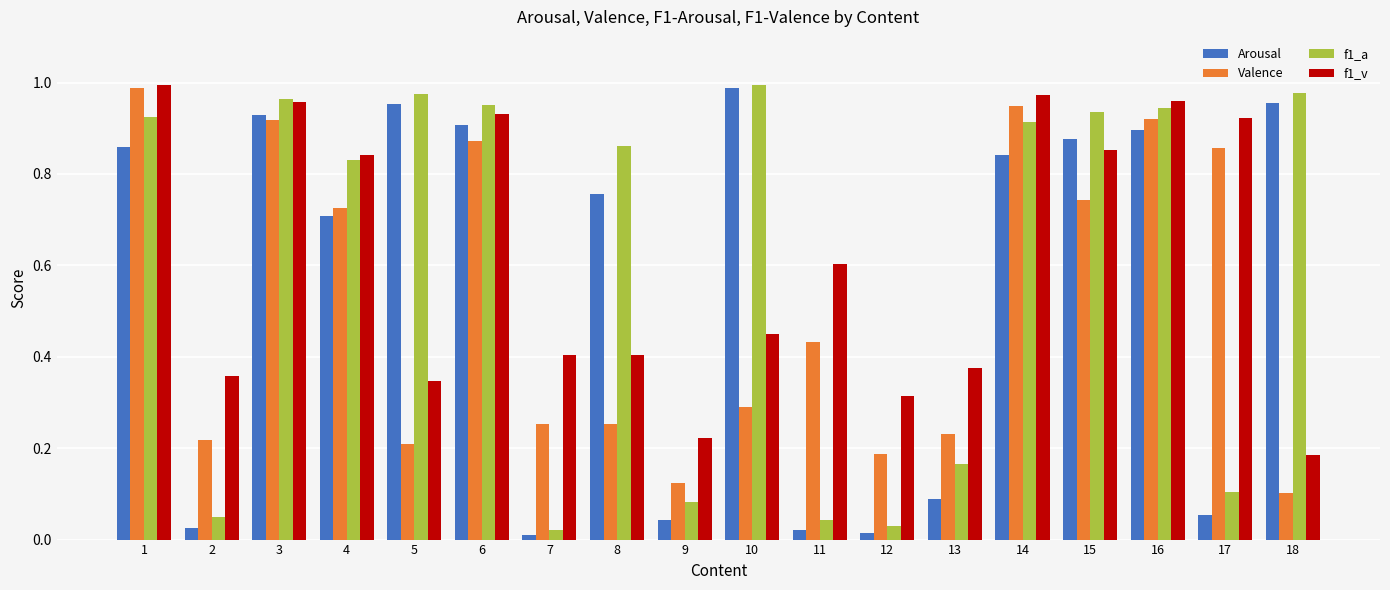

Is the value of Arousal at 13 greater than the value of f1_v at 18?

No